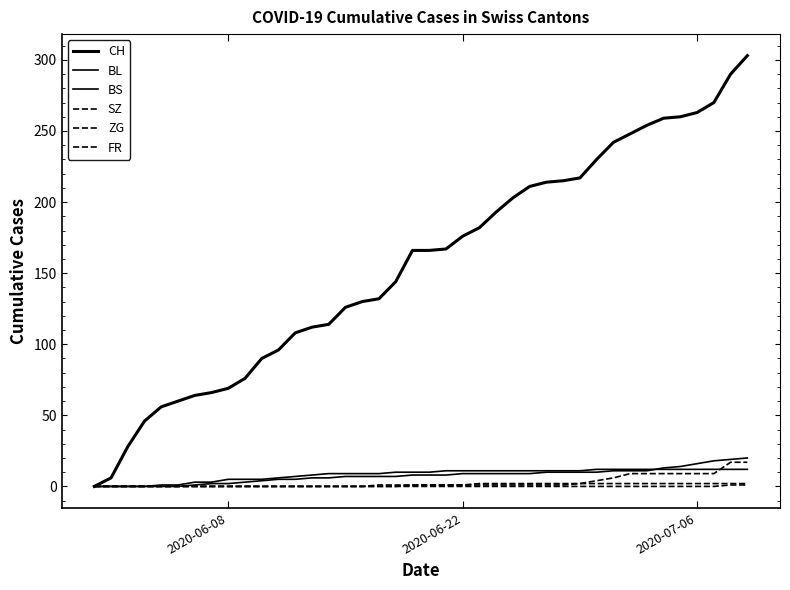

At how many categories does at least one series exceed 245?

8